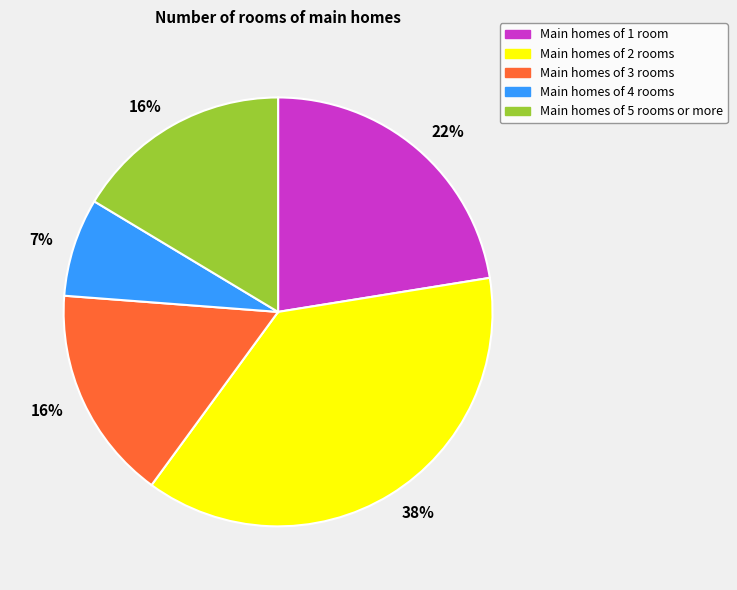

Does any single category account for the majority?

No